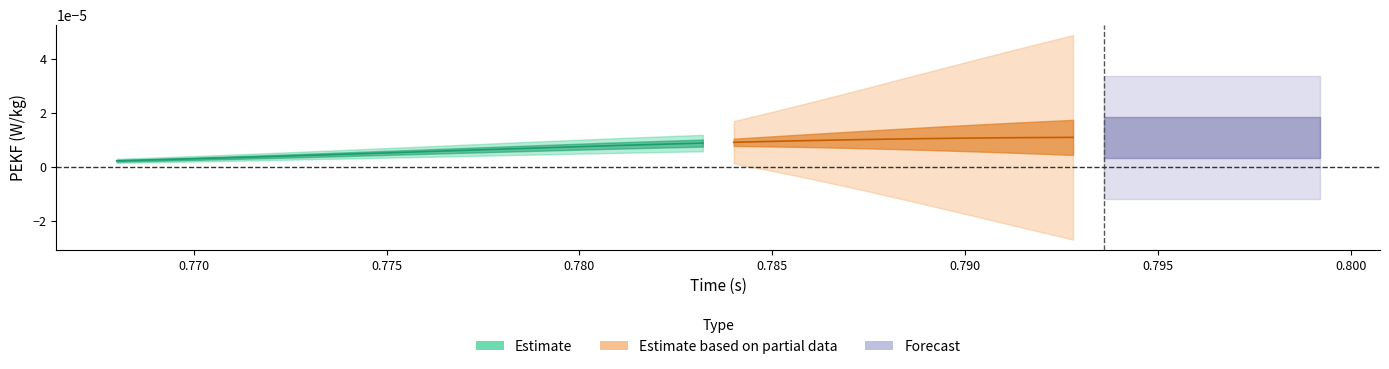

Does the chart have visible grid lines?

No